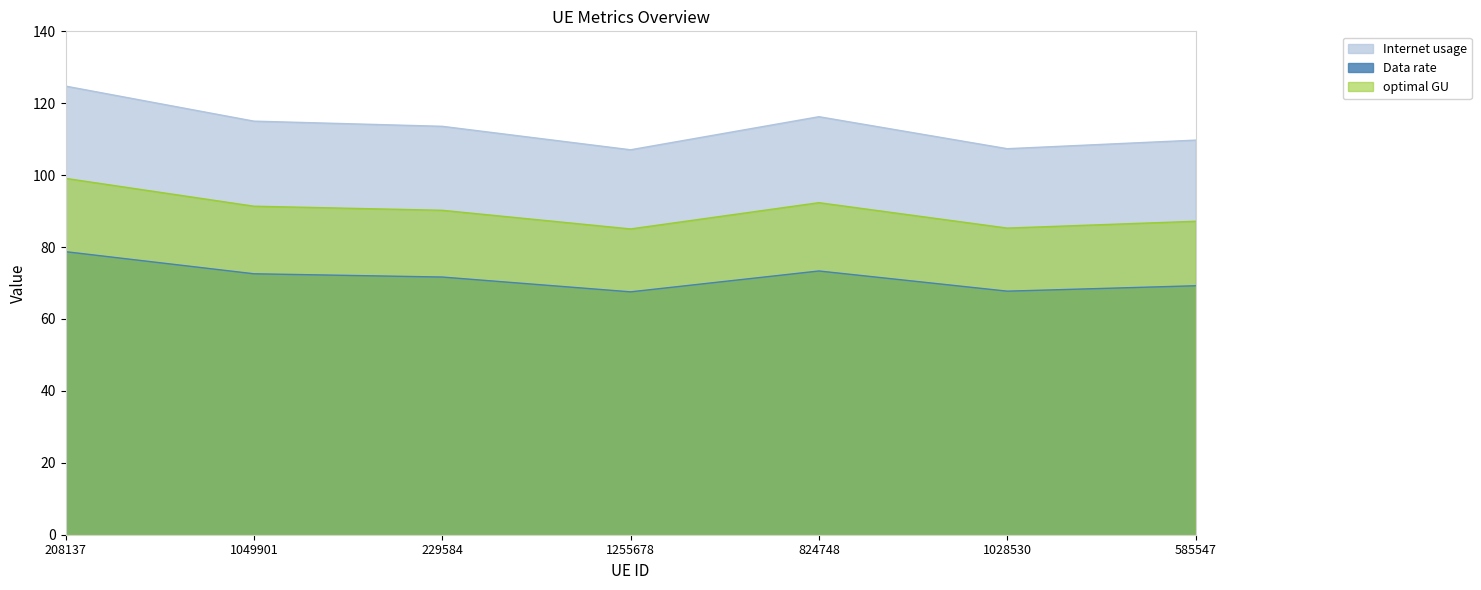

Is it true that Internet usage equals 123.9 at 1049901?

False